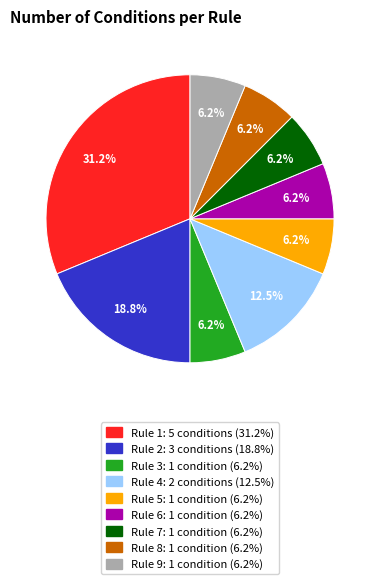

To the nearest percent, what percentage of the pie is Rule 3?

6%